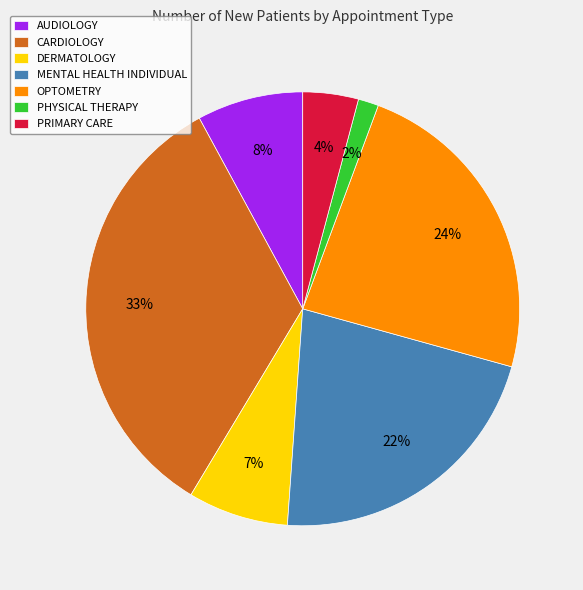

Which category has the biggest portion of the pie?

CARDIOLOGY